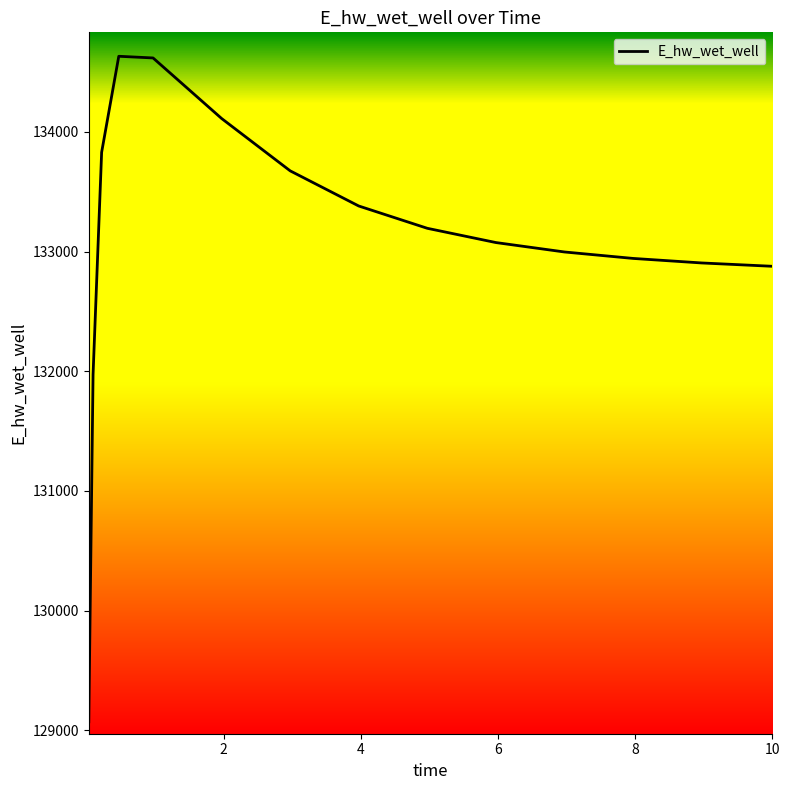

What is the minimum value shown in the chart?

129071.9